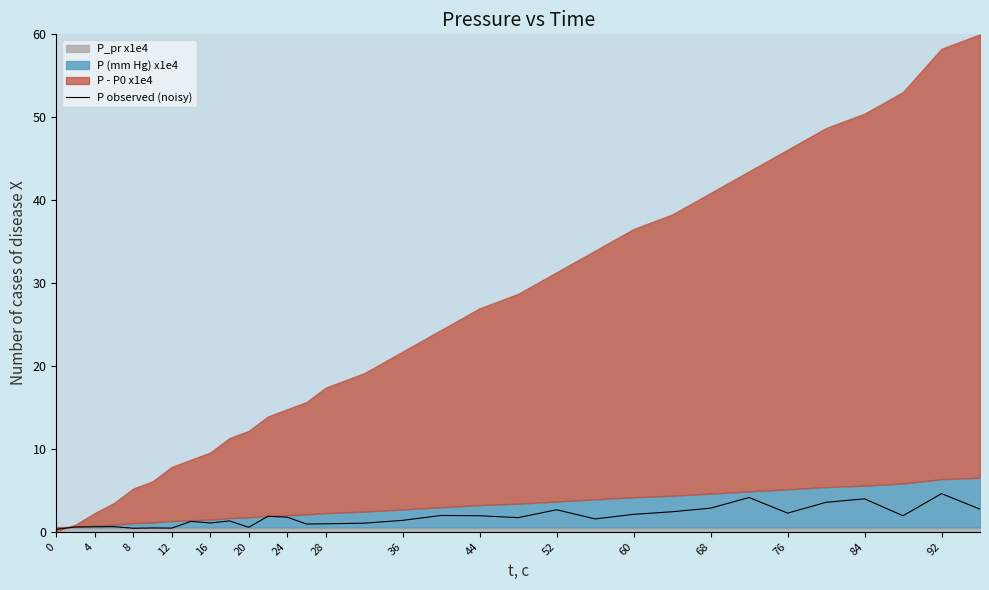

True or false: P observed (noisy) has a value of 1.9 at 44.

True